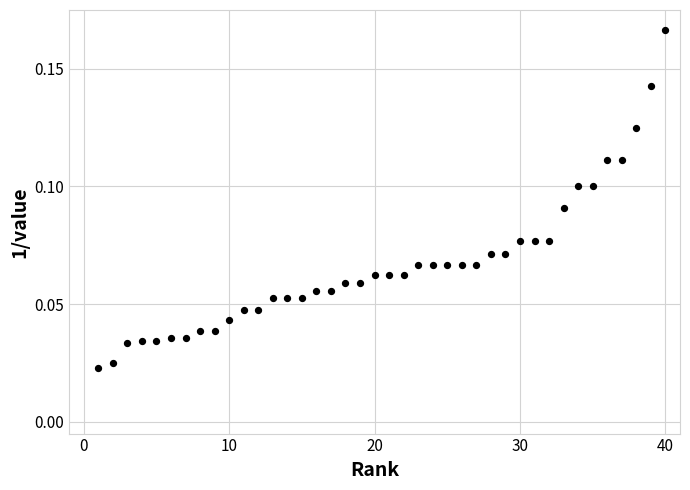

What is the range of X values (max minus min)?

39.0